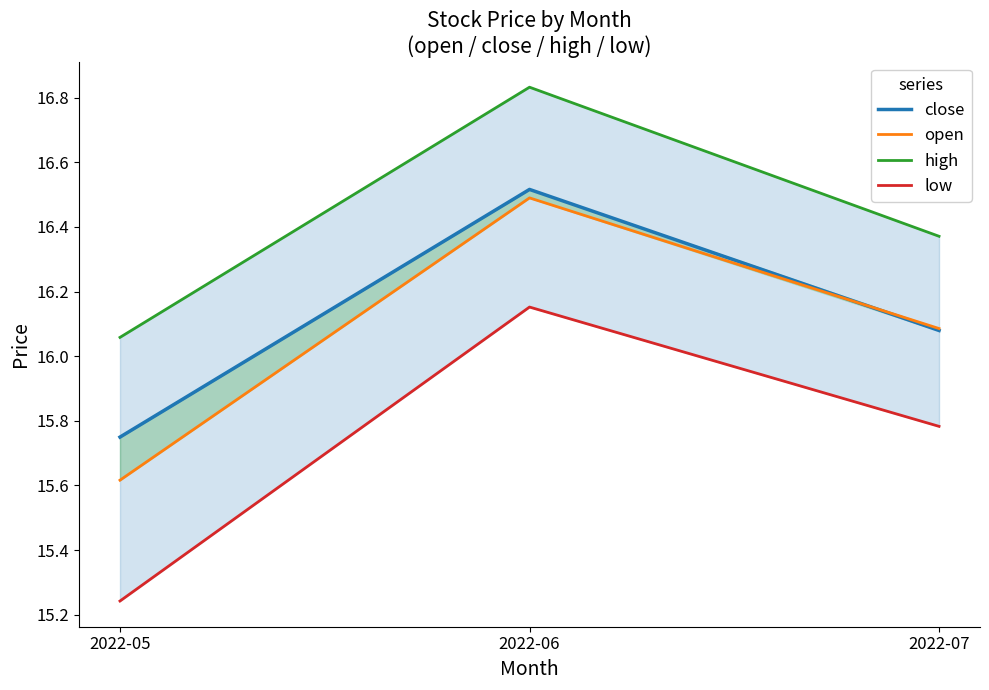

What value does the high series have at 2022-07?

16.4